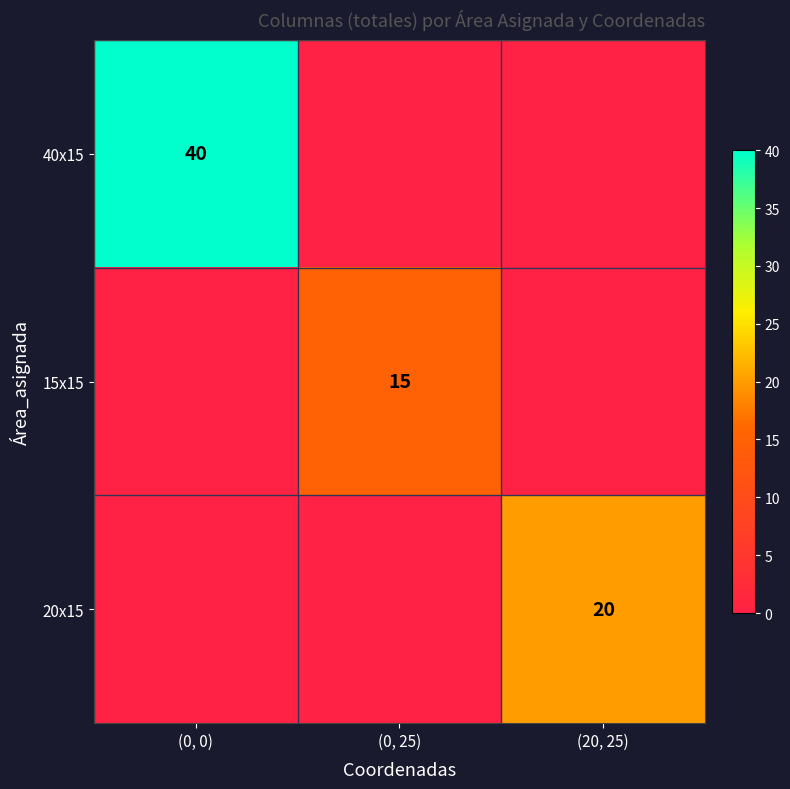

True or false: 40x15 has a value of 40 at (0, 0).

True